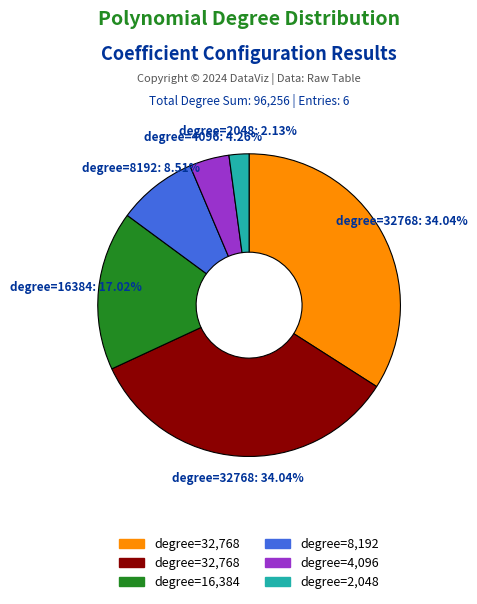

Is there a majority slice in this chart?

No